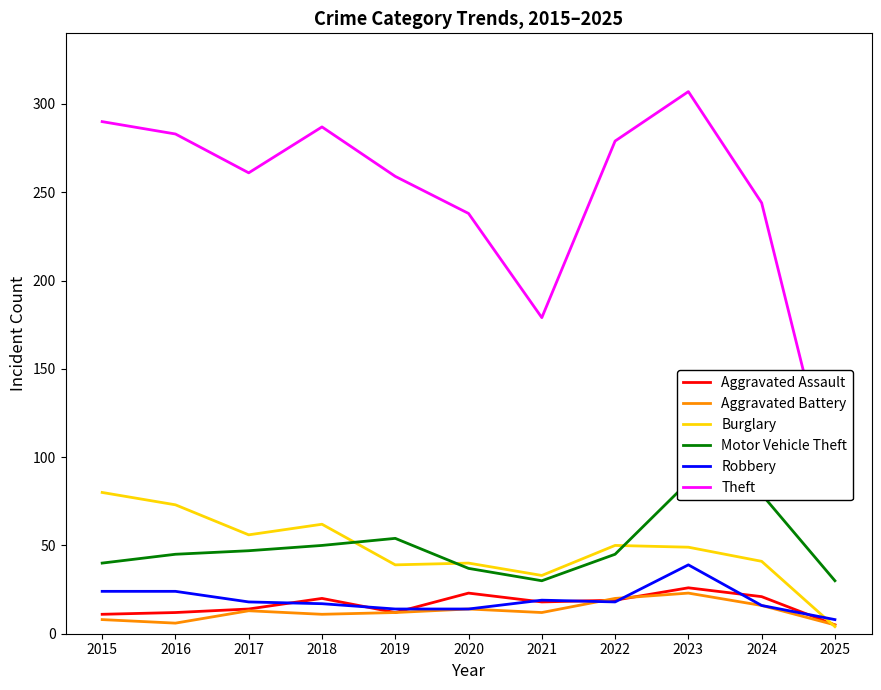

What is the value of the Burglary point at the 8th from the left?

50